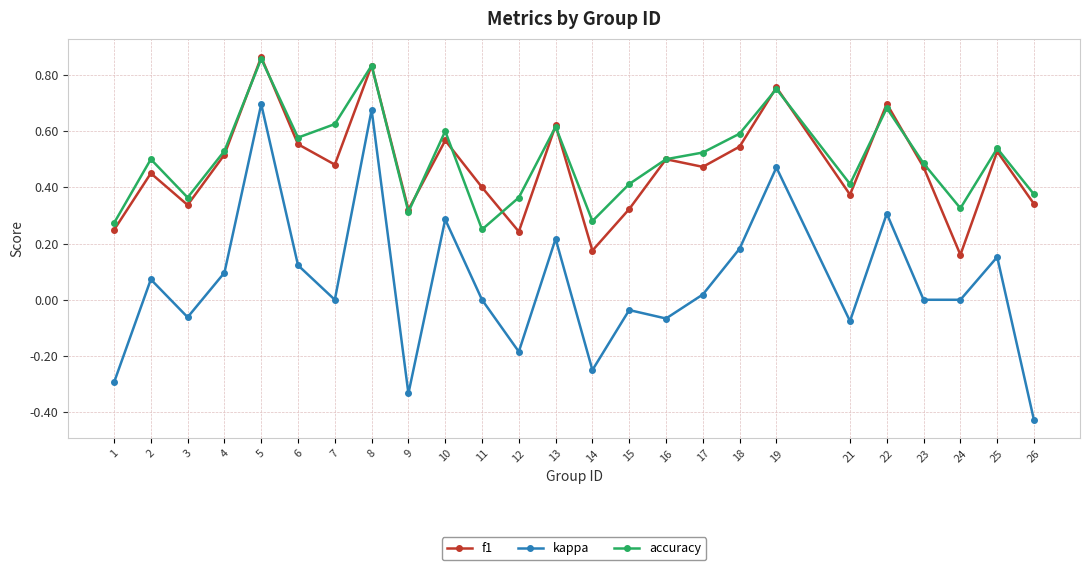

Rank the series at 7 from lowest to highest value.

kappa, f1, accuracy